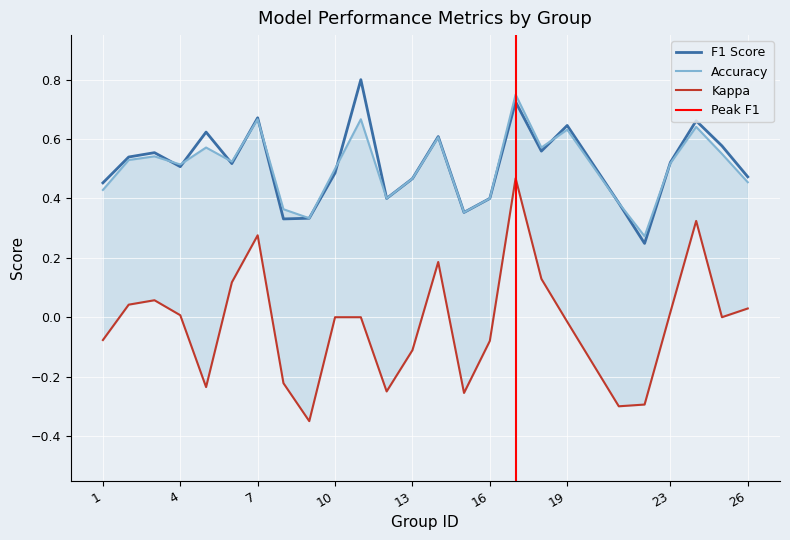

Which has a higher value, 19 or 25?

19